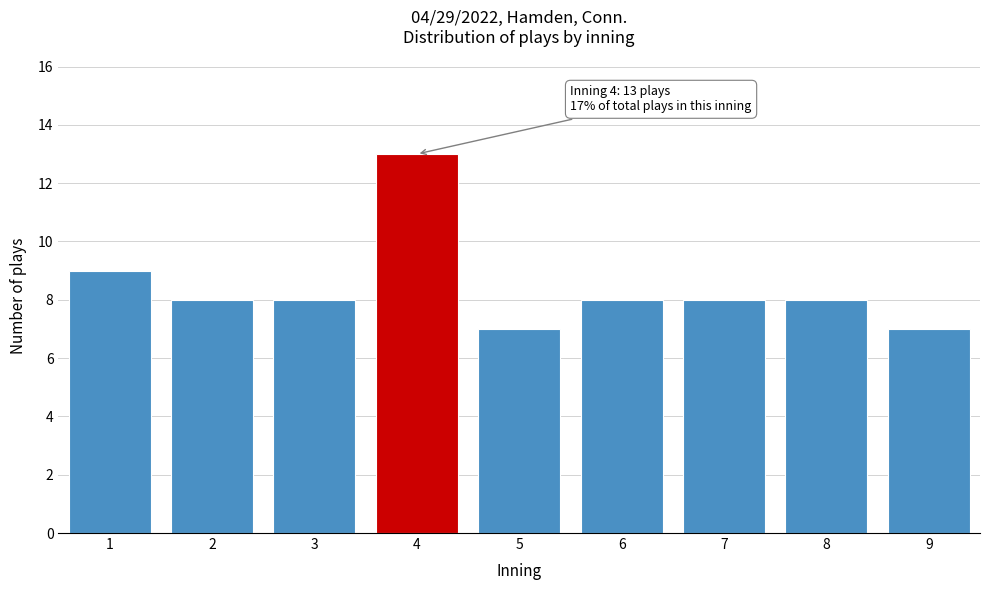

Reading right to left, what are all the values shown in this chart?

7	8	8	8	7	13	8	8	9